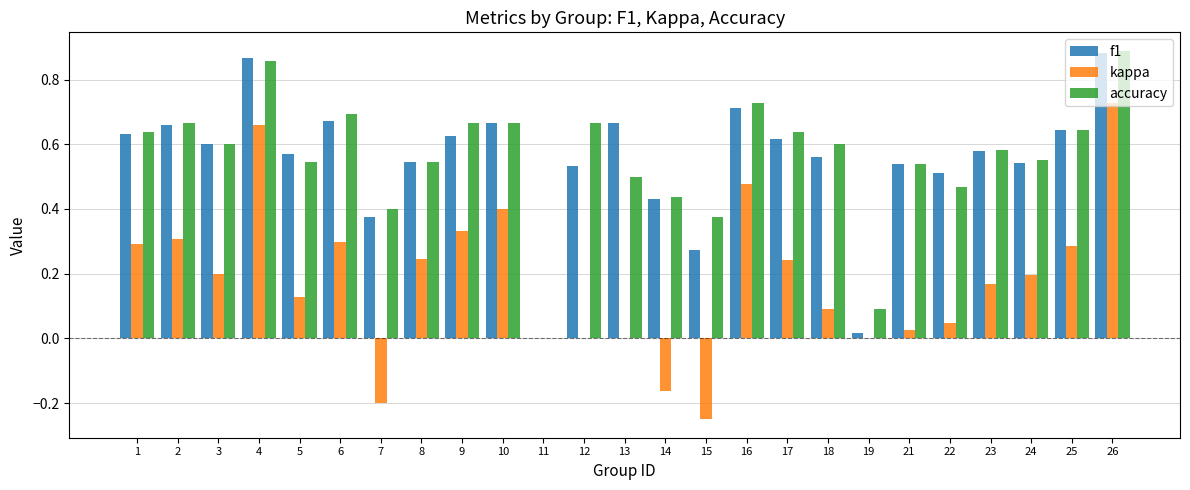

At which category is the sum across all series the highest?

26